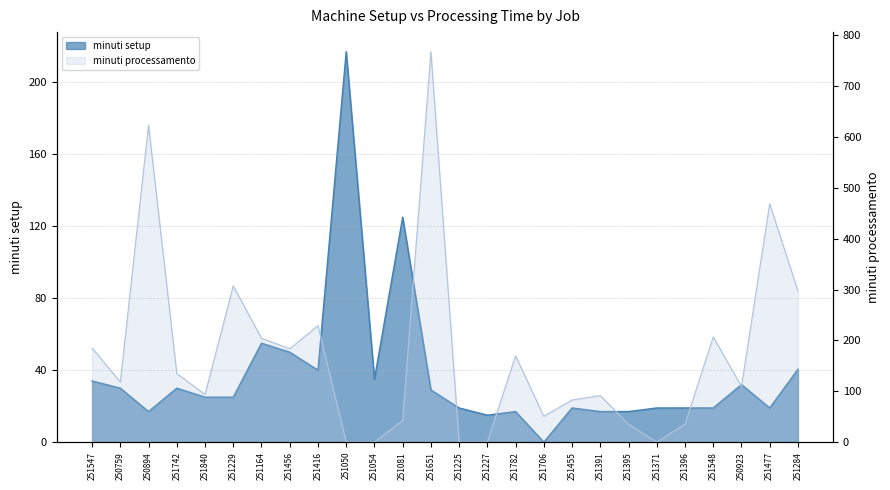

True or false: minuti processamento has a value of 118.3 at 250759.

True